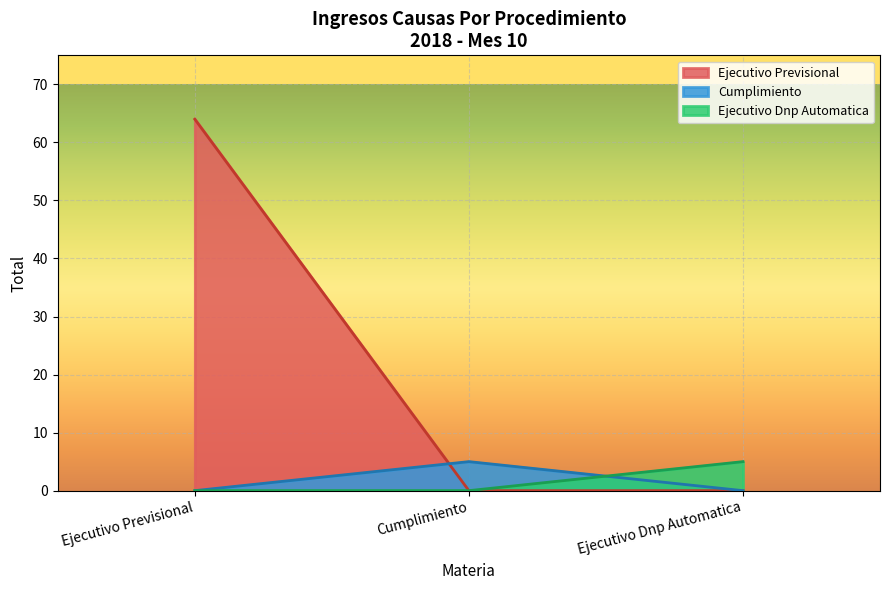

What is the difference between the highest and lowest values at 2018-10 (Total 5)?

59